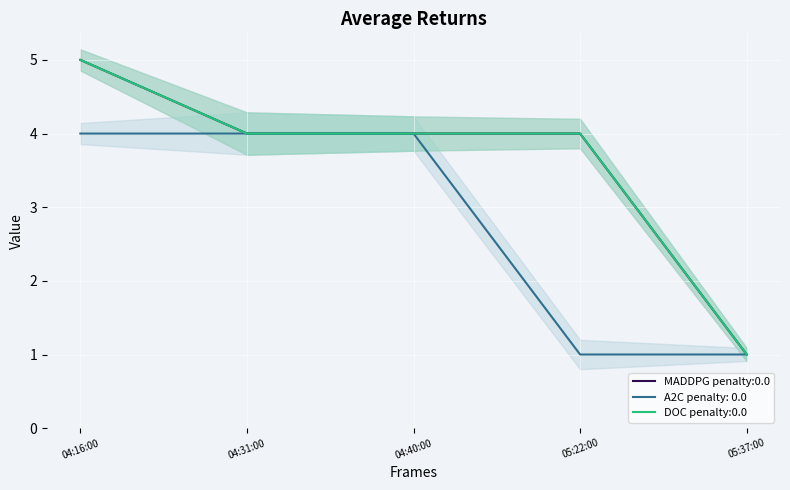

Reading left to right, what are all the values shown in this chart?

MADDPG penalty:0.0: 04:16:00=5	04:31:00=4	04:40:00=4	05:22:00=4	05:37:00=1
A2C penalty: 0.0: 04:16:00=4	04:31:00=4	04:40:00=4	05:22:00=1	05:37:00=1
DOC penalty:0.0: 04:16:00=5	04:31:00=4	04:40:00=4	05:22:00=4	05:37:00=1